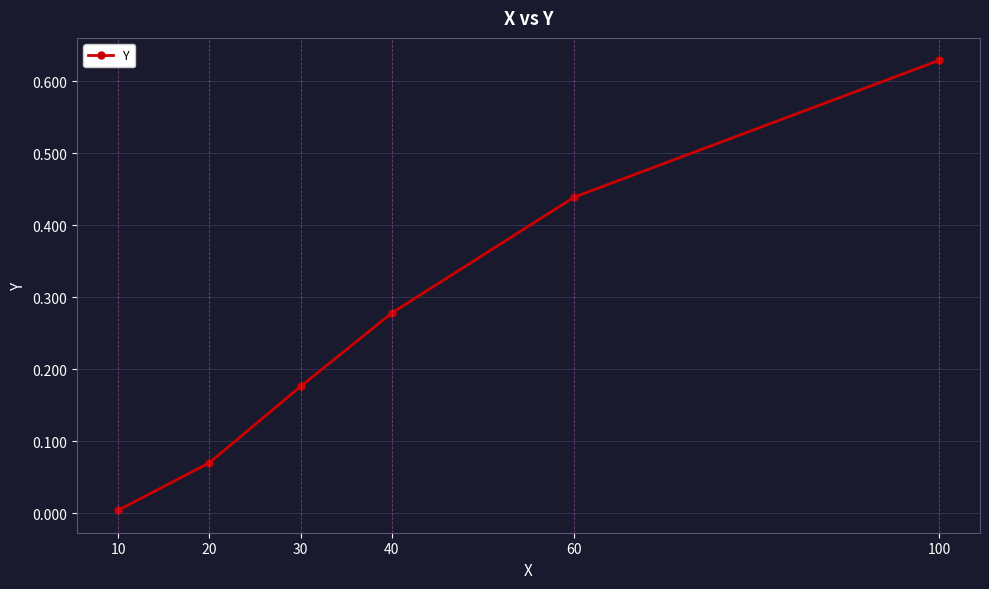

Which label corresponds to the largest value in the chart?

100